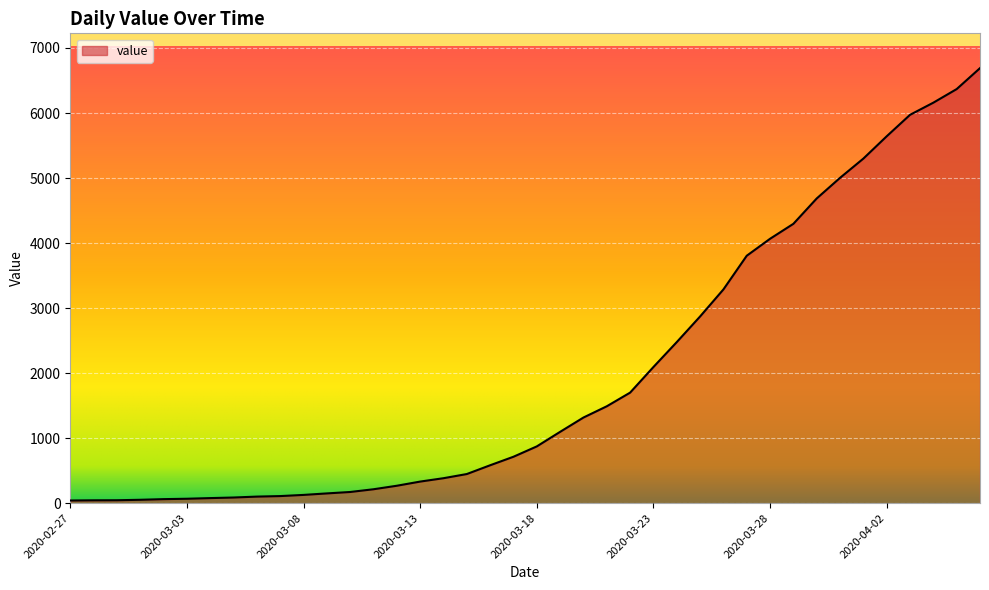

What is the difference between the maximum and minimum values?

6649